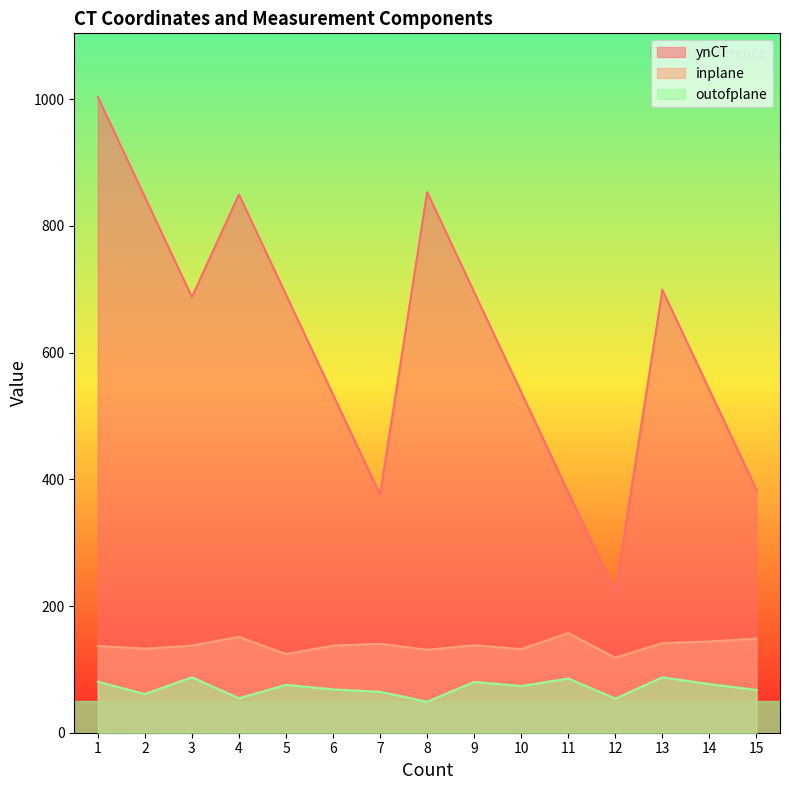

True or false: ynCT and inplane cross at least once.

False